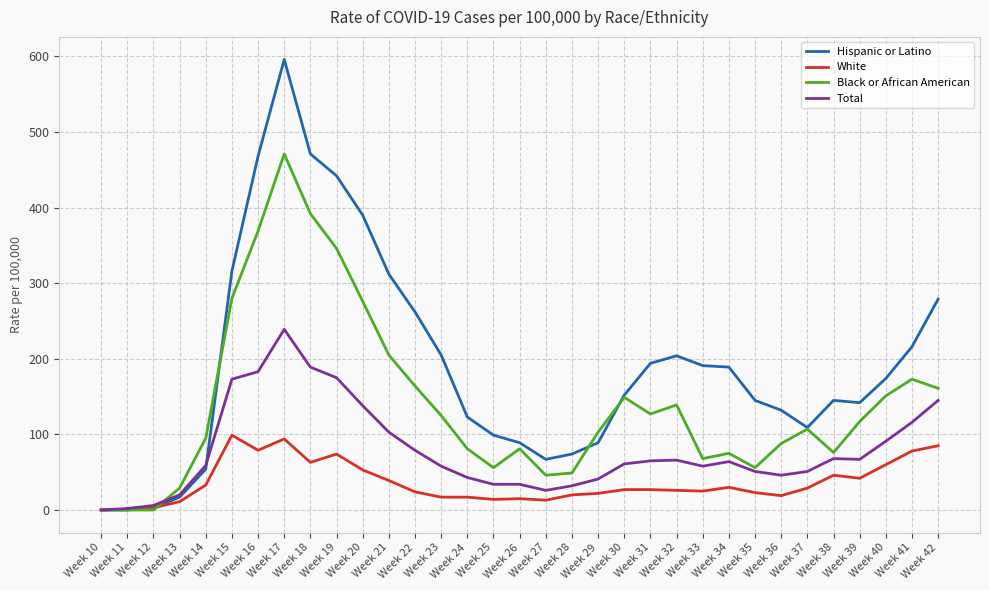

What is the greatest value displayed?

596